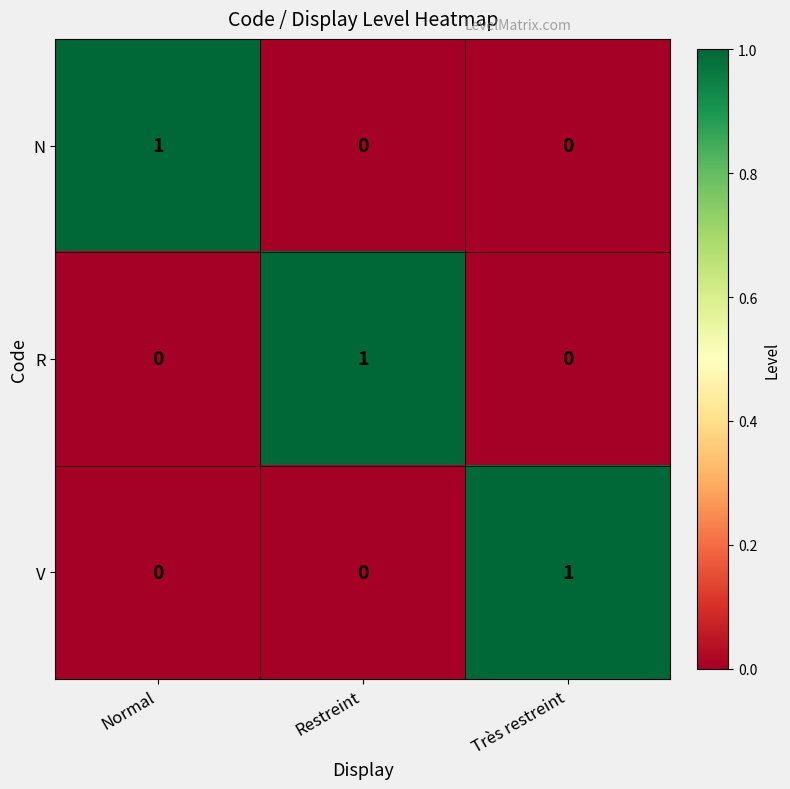

At how many categories does at least one series exceed 0?

3